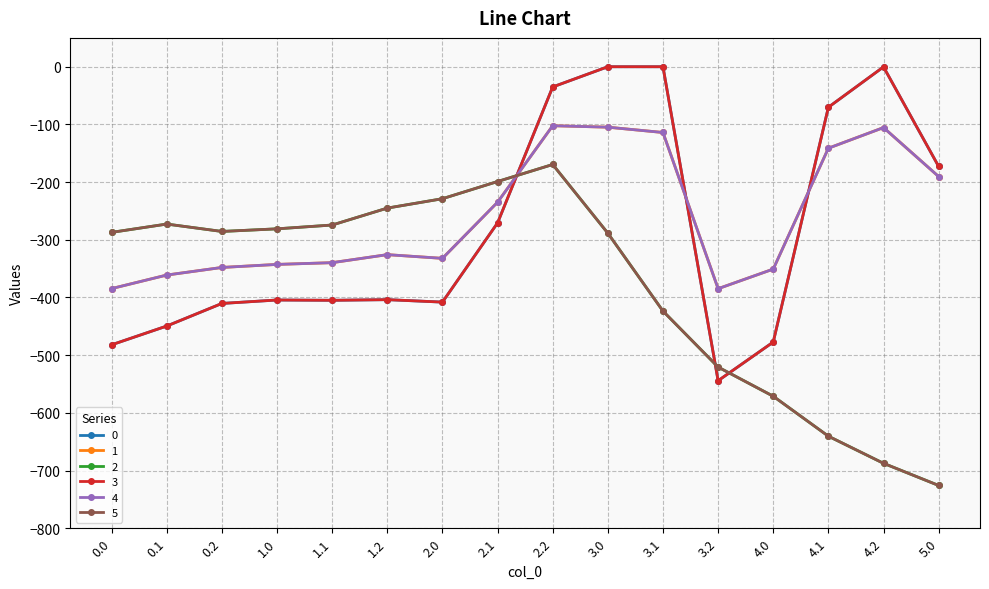

Which series has the largest range (max minus min)?

2